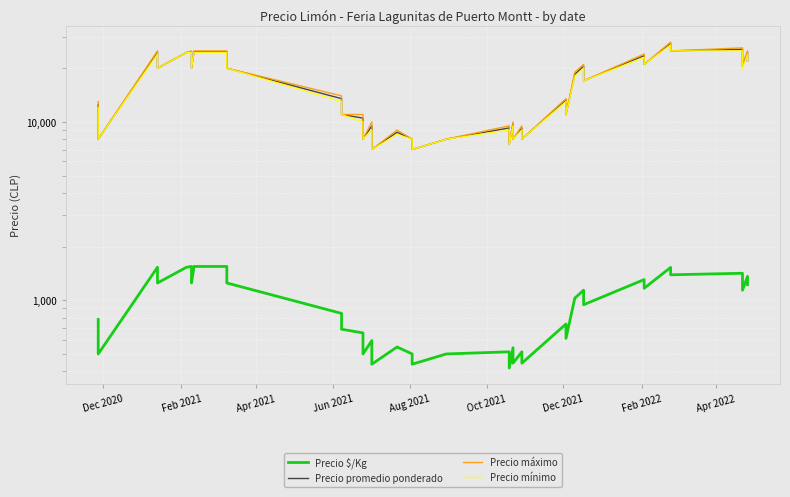

Is this an area chart (filled region under the line)?

No